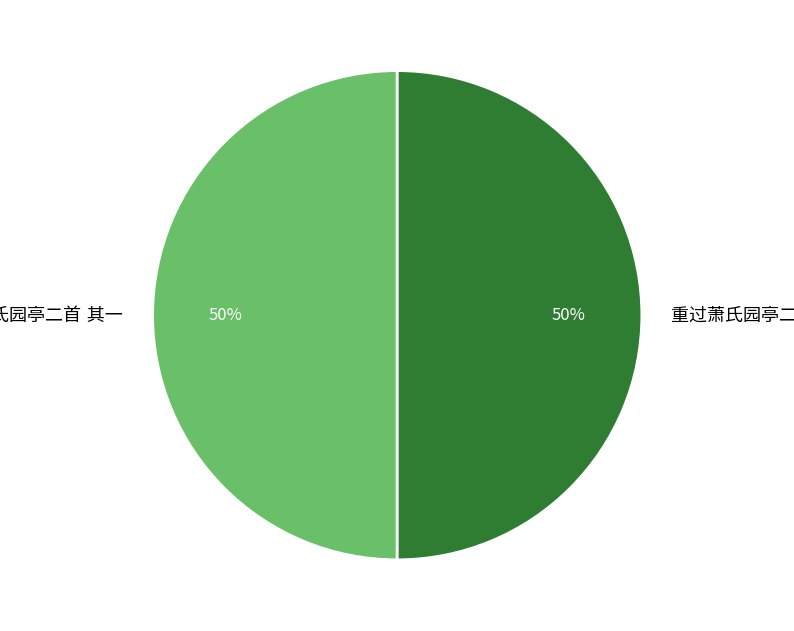

How many slices are in this pie chart?

2